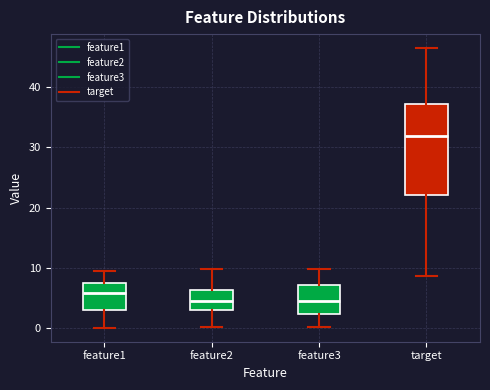

Reading left to right, transcribe this box plot: for each box, give where its median line is, the range the box spans, and where its two whiskers end, as read against the y-axis. The values are not printed on the chart, so give them approximately, as read against the axis.

feature1: median 6, box 3 to 7, whiskers 0 to 10
feature2: median 5, box 3 to 6, whiskers 0 to 10
feature3: median 5, box 2 to 7, whiskers 0 to 10
target: median 32, box 22 to 37, whiskers 9 to 46